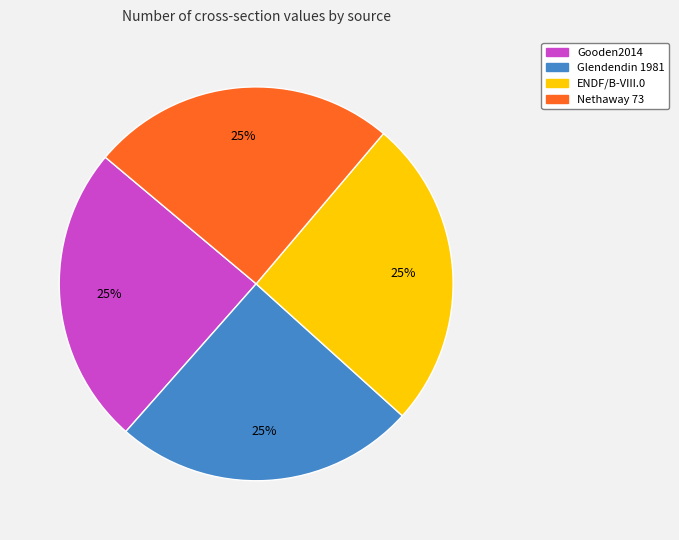

True or false: Glendendin 1981 accounts for 20% of the total.

False